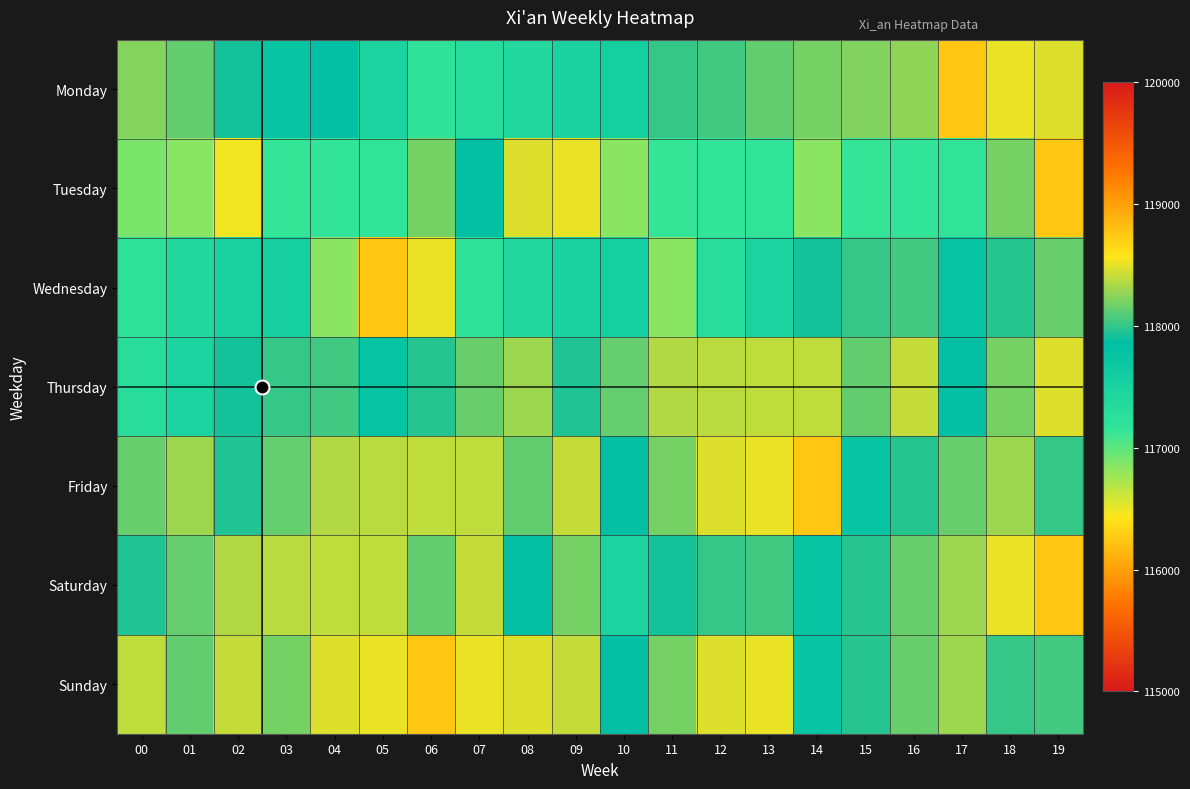

At how many categories does at least one series exceed 117643?

20